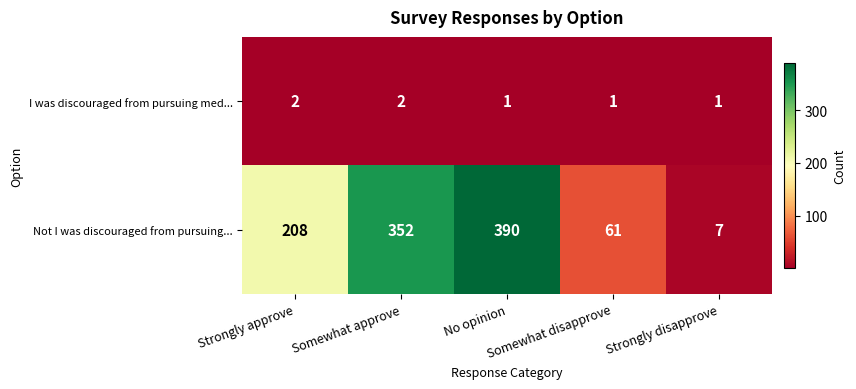

Which series has the largest total across all categories?

Not I was discouraged from pursuing...